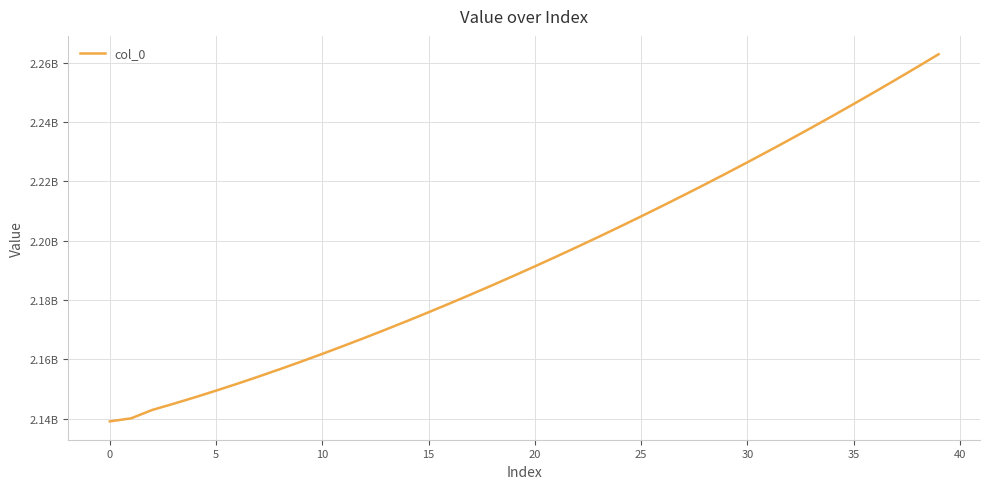

True or false: the data has more than 1 interior local peaks.

False